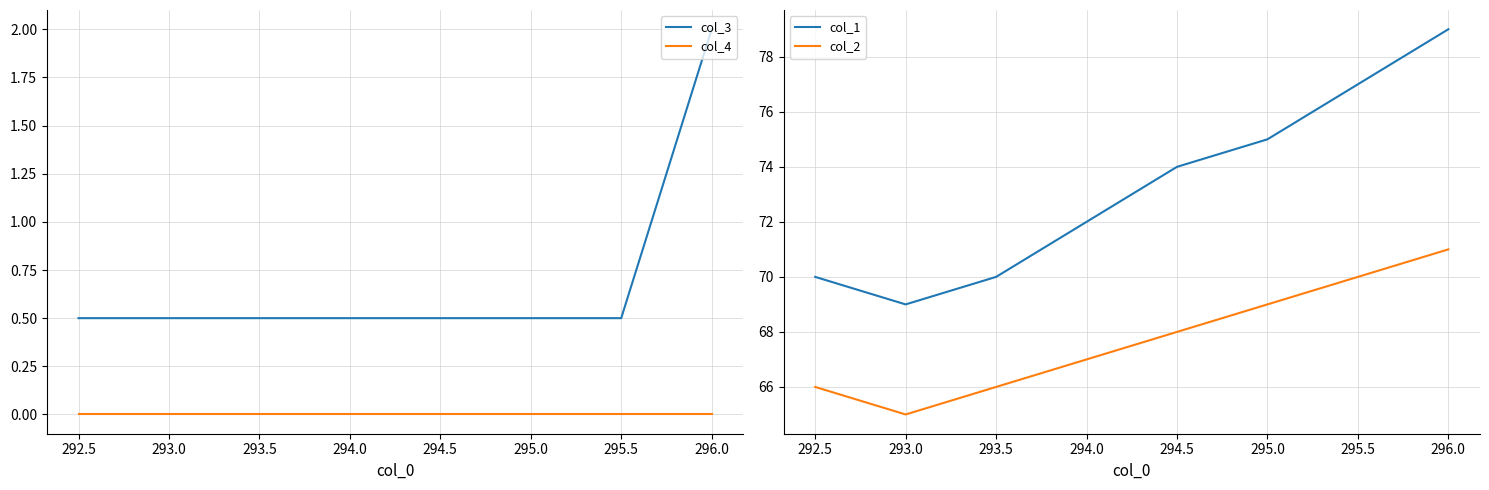

True or false: col_4 has more than 0 points higher than both neighbors.

False